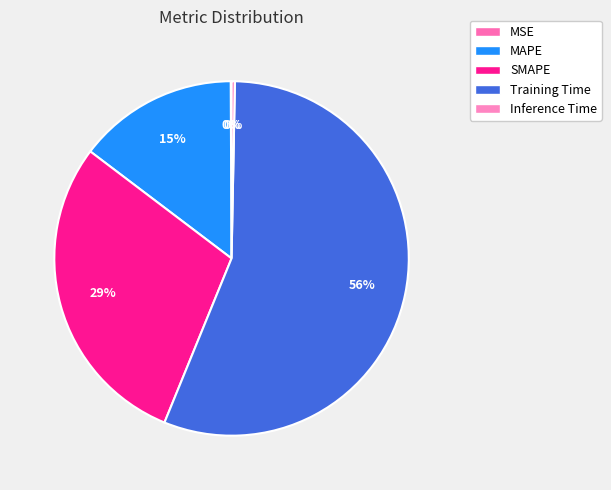

True or false: SMAPE accounts for 29% of the total.

True